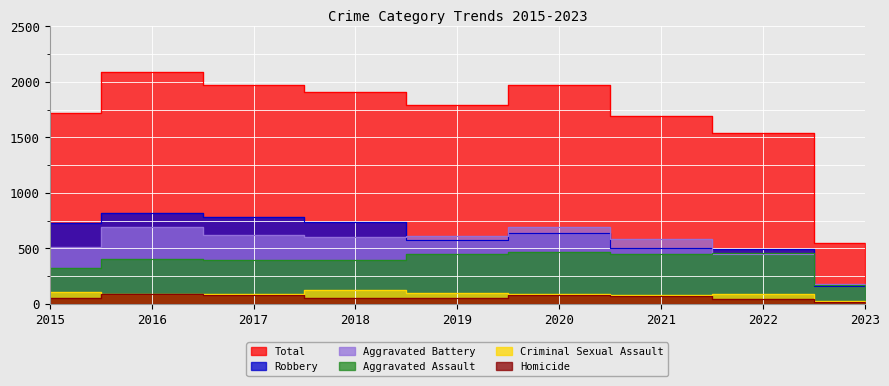

Reading left to right, what are all the values shown in this chart?

Aggravated Assault: 323	402	396	392	452	468	452	457	170
Aggravated Battery: 515	691	623	600	608	691	587	446	178
Criminal Sexual Assault: 105	87	90	122	102	89	82	93	25
Homicide: 50	87	82	56	53	81	69	48	14
Robbery: 726	819	780	741	577	639	506	497	161
Total: 1719	2086	1971	1911	1792	1968	1696	1541	548